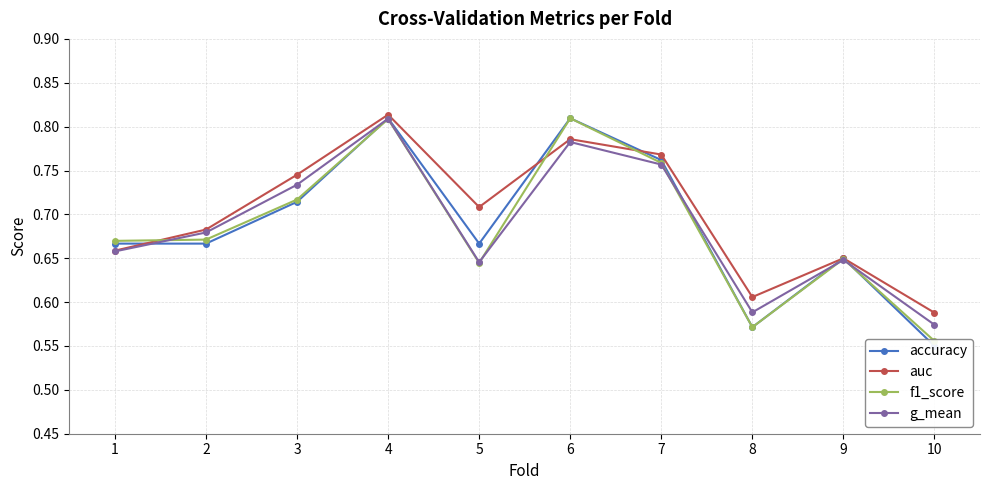

At which category does the chart reach its minimum across all series?

10